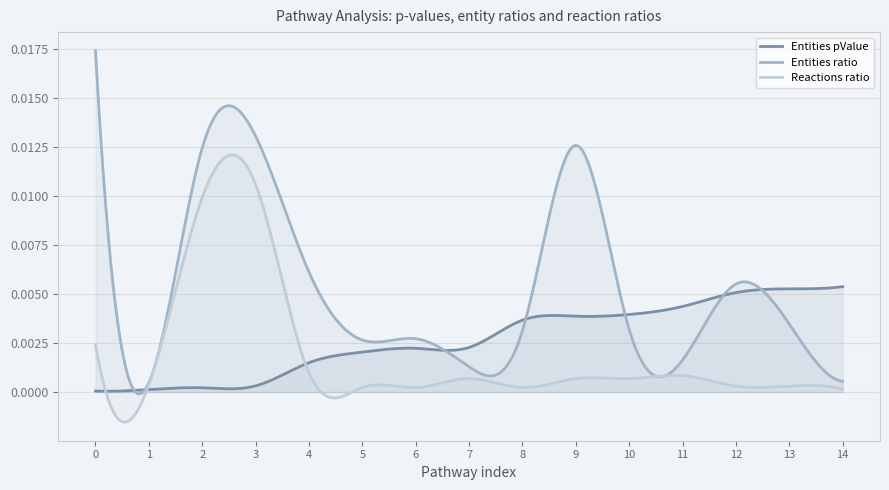

The Entities ratio series shows 0.0 at 8. True or false?

False